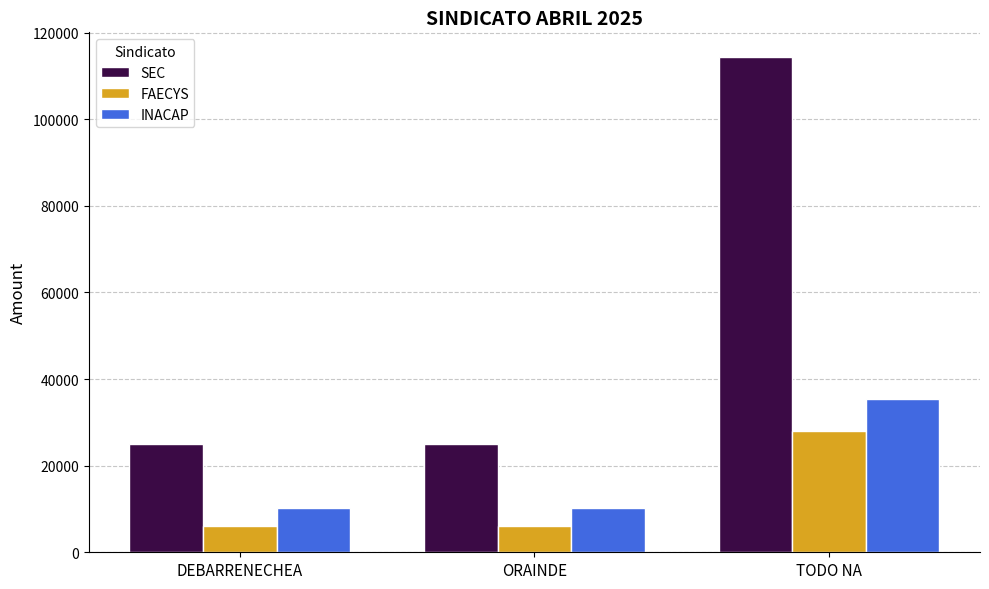

True or false: INACAP has a value of 10130.4 at ORAINDE.

True